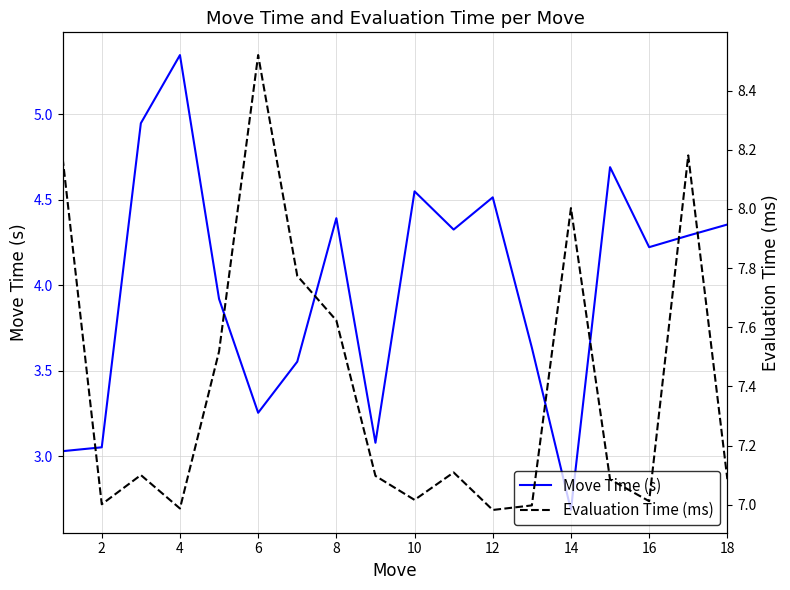

True or false: Move Time (s) and Evaluation Time (ms) intersect in this chart.

False